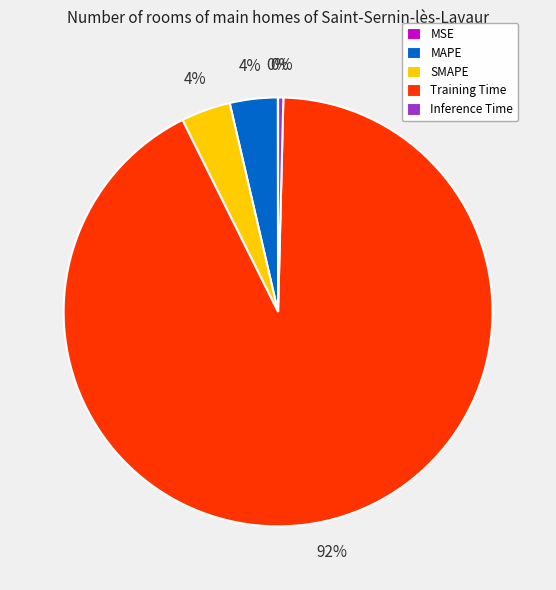

Do SMAPE and MAPE together represent more than half of the pie?

No